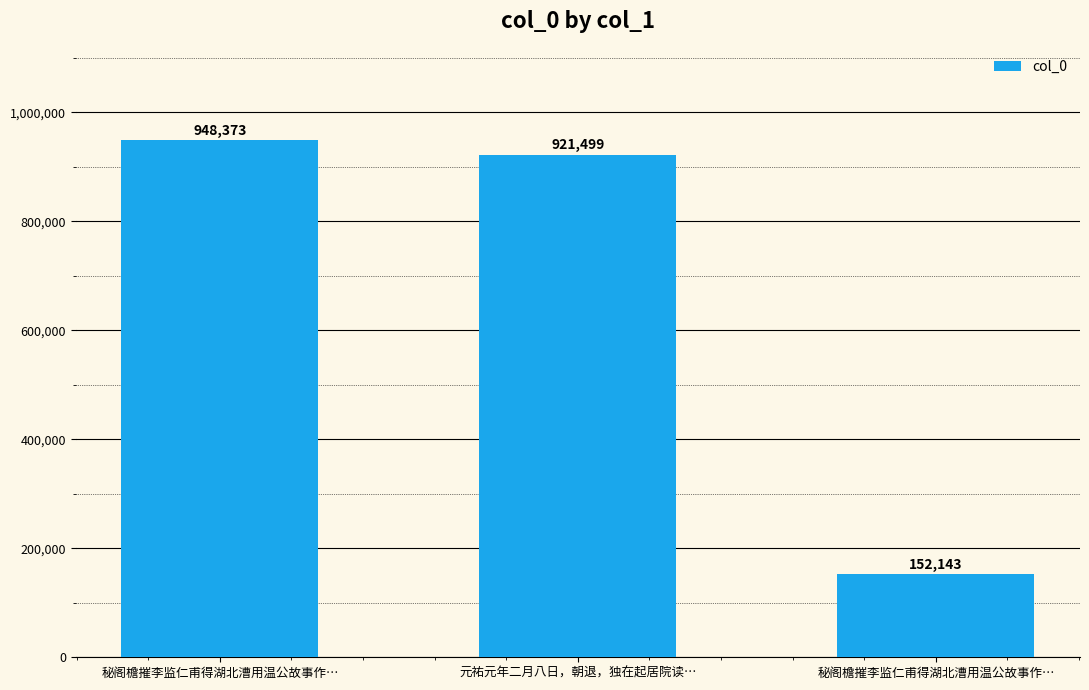

Rank the categories by value from highest to lowest.

秘阁檐摧李监仁甫得湖北漕用温公故事作…, 元祐元年二月八日，朝退，独在起居院读…, 秘阁檐摧李监仁甫得湖北漕用温公故事作…